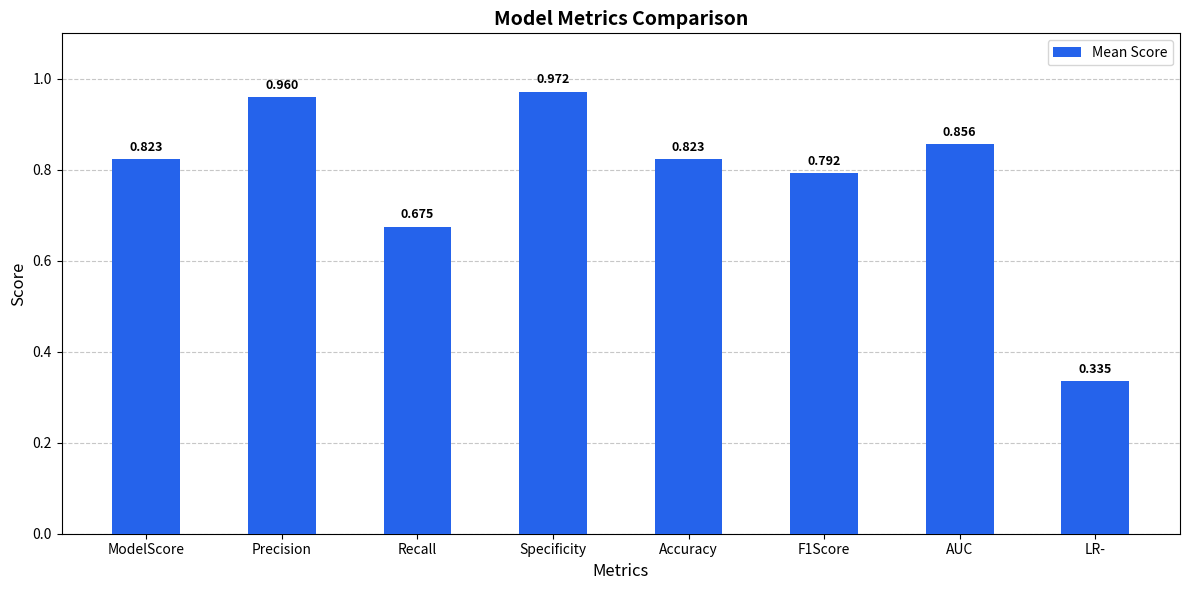

What is the label of the 8th bar from the left?

LR-